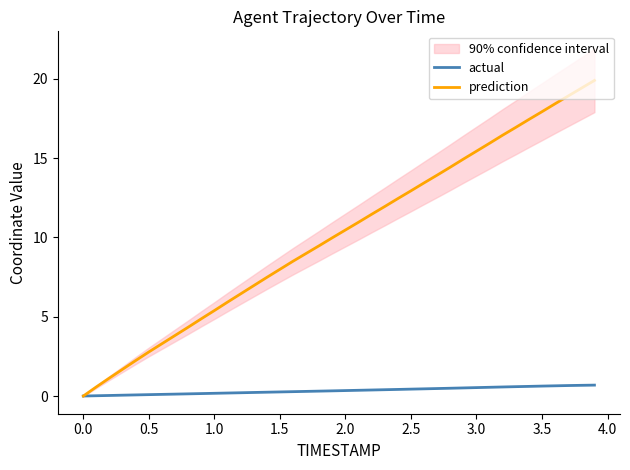

Reading left to right, transcribe all the data shown in this chart.

actual: 0.0	0.0	0.0	0.1	0.1	0.1	0.1	0.1	0.1	0.2	0.2	0.2	0.2	0.2	0.2	0.3	0.3	0.3	0.3	0.3	0.3	0.4	0.4	0.4	0.4	0.4	0.5	0.5	0.5	0.5	0.5	0.6	0.6	0.6	0.6	0.6	0.6	0.7	0.7	0.7
prediction: -0.0	0.6	1.1	1.7	2.2	2.8	3.3	3.8	4.3	4.9	5.4	5.9	6.4	7.0	7.5	8.0	8.5	9.0	9.5	10.0	10.5	11.0	11.5	12.0	12.5	12.9	13.4	13.9	14.4	14.9	15.4	15.9	16.5	16.9	17.4	17.9	18.4	18.9	19.4	19.9